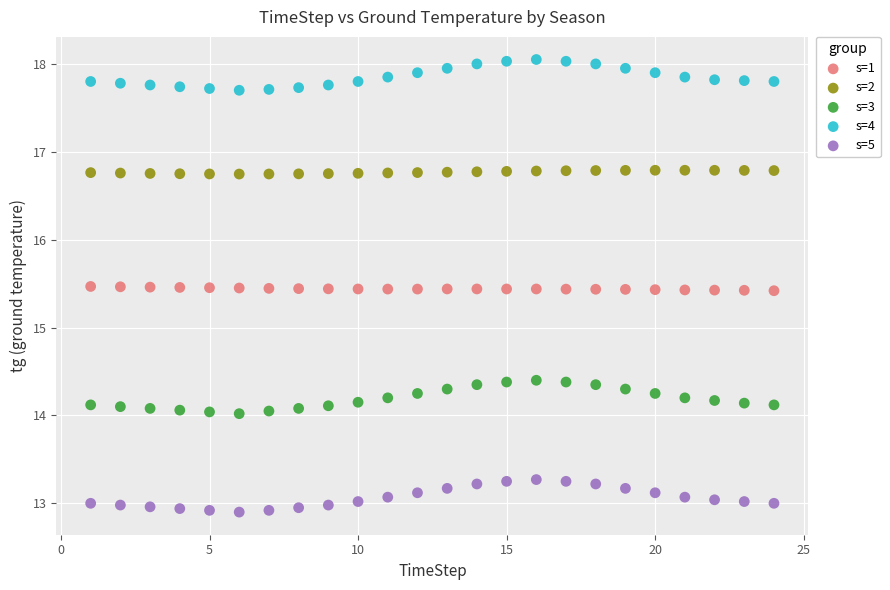

What is the X range (max minus min) for the scatter plot?

23.0